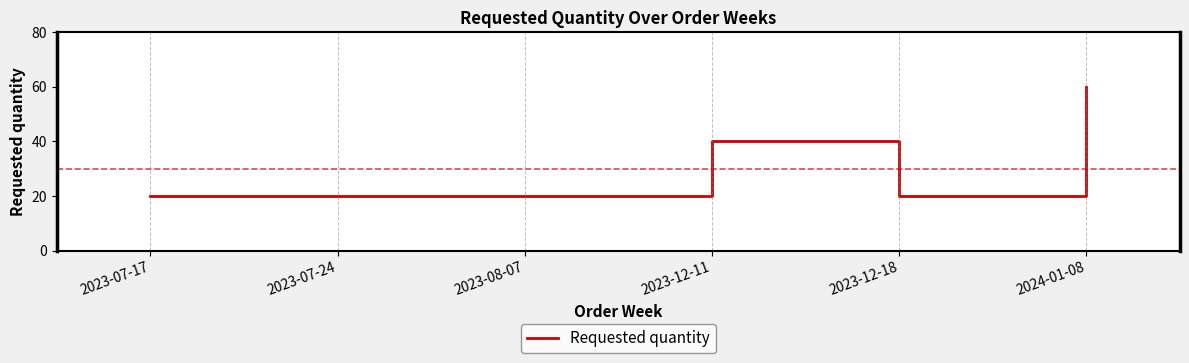

At which category does the chart reach its peak across all series?

2024-01-08